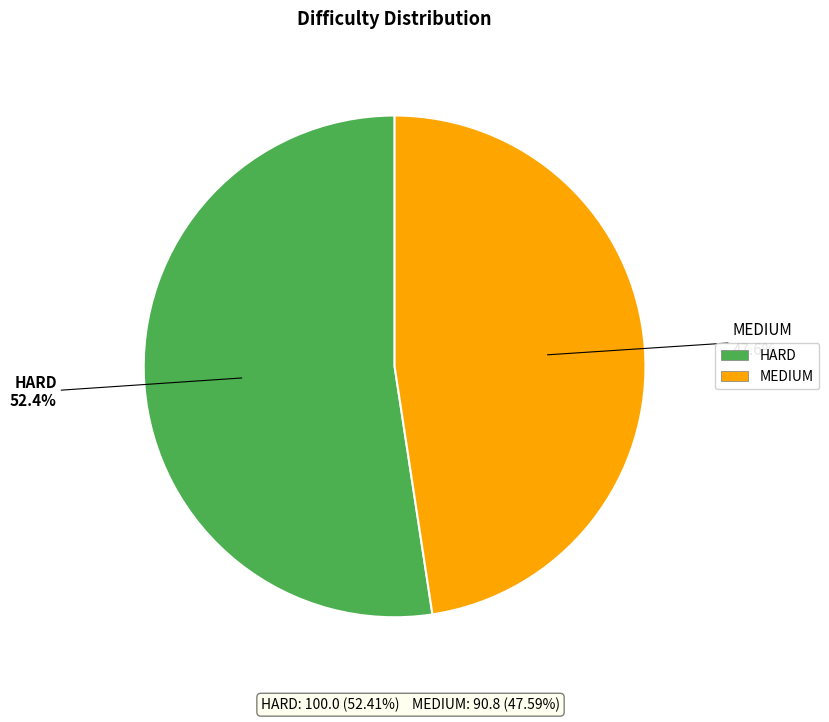

Which category accounts for the majority?

HARD